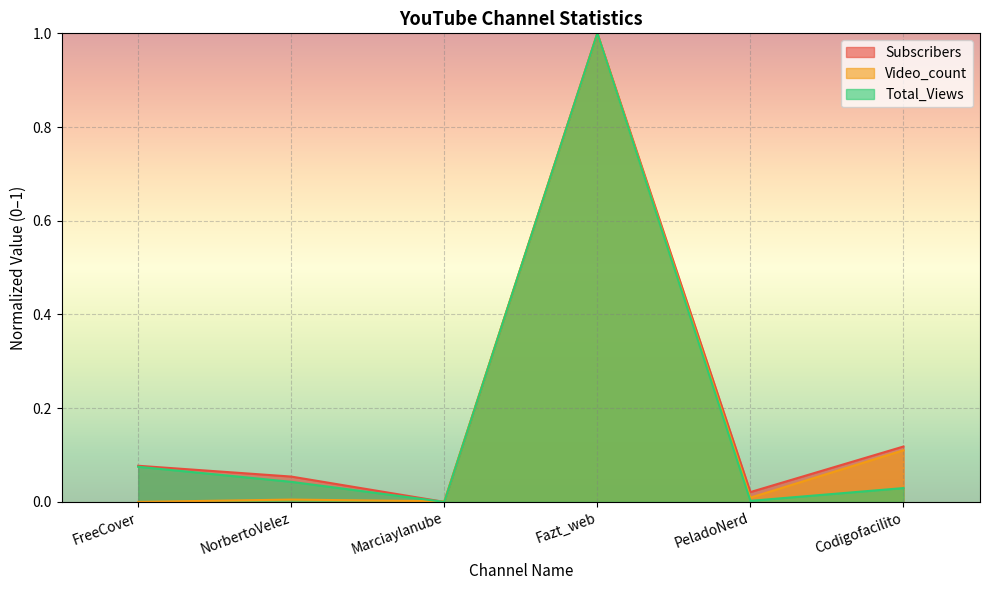

In Total_Views, how many points are higher than both neighbors (excluding endpoints)?

1